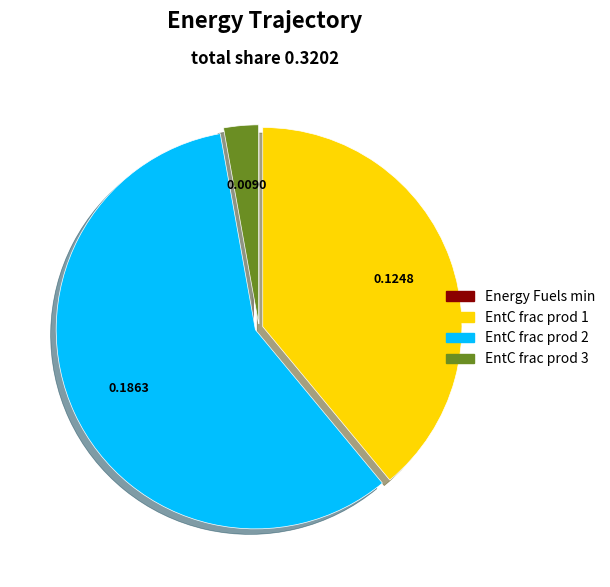

Does any single category account for the majority?

Yes